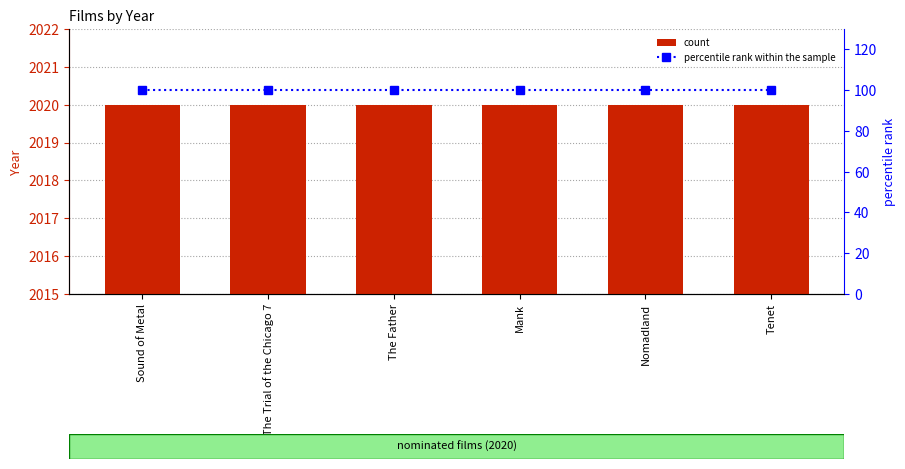

Reading left to right, what are all the values shown in this chart?

Year: Sound of Metal=2020	The Trial of the Chicago 7=2020	The Father=2020	Mank=2020	Nomadland=2020	Tenet=2020
percentile rank within the sample: Sound of Metal=100	The Trial of the Chicago 7=100	The Father=100	Mank=100	Nomadland=100	Tenet=100